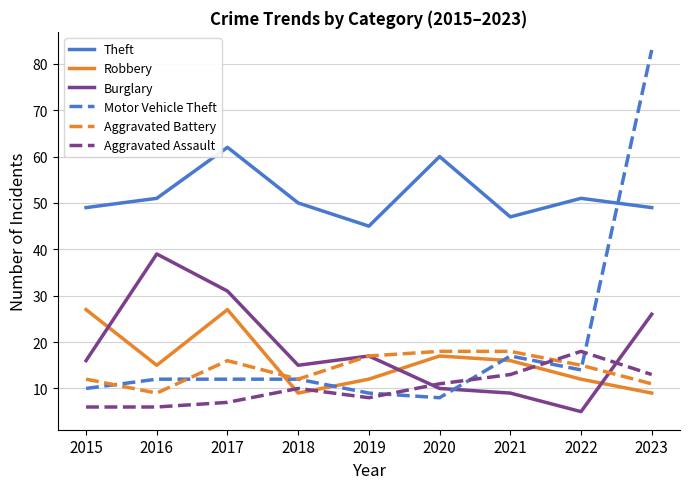

The value of Burglary at 2017 is 31. True or false?

True